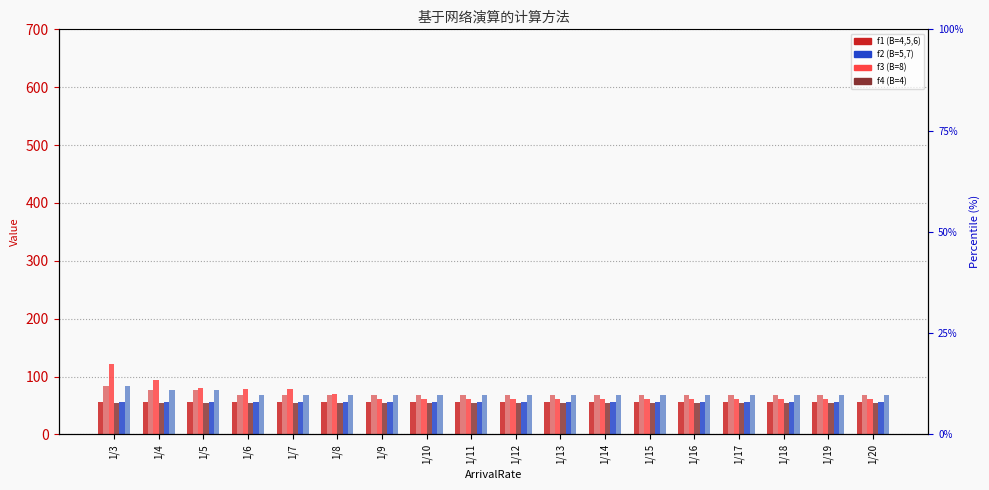

Reading left to right, what are all the values shown in this chart?

f1_B5: 1/3=56	1/4=56	1/5=56	1/6=56	1/7=56	1/8=56	1/9=56	1/10=56	1/11=56	1/12=56	1/13=56	1/14=56	1/15=56	1/16=56	1/17=56	1/18=56	1/19=56	1/20=56
f2_B7: 1/3=84	1/4=76	1/5=76	1/6=68	1/7=68	1/8=68	1/9=68	1/10=68	1/11=68	1/12=68	1/13=68	1/14=68	1/15=68	1/16=68	1/17=68	1/18=68	1/19=68	1/20=68
f3_B8: 1/3=122	1/4=94	1/5=80	1/6=78	1/7=78	1/8=70	1/9=62	1/10=62	1/11=62	1/12=62	1/13=62	1/14=62	1/15=62	1/16=62	1/17=62	1/18=62	1/19=62	1/20=62
f4_B4: 1/3=54	1/4=54	1/5=54	1/6=54	1/7=54	1/8=54	1/9=54	1/10=54	1/11=54	1/12=54	1/13=54	1/14=54	1/15=54	1/16=54	1/17=54	1/18=54	1/19=54	1/20=54
f1_B6: 1/3=56	1/4=56	1/5=56	1/6=56	1/7=56	1/8=56	1/9=56	1/10=56	1/11=56	1/12=56	1/13=56	1/14=56	1/15=56	1/16=56	1/17=56	1/18=56	1/19=56	1/20=56
f2_B5: 1/3=84	1/4=76	1/5=76	1/6=68	1/7=68	1/8=68	1/9=68	1/10=68	1/11=68	1/12=68	1/13=68	1/14=68	1/15=68	1/16=68	1/17=68	1/18=68	1/19=68	1/20=68